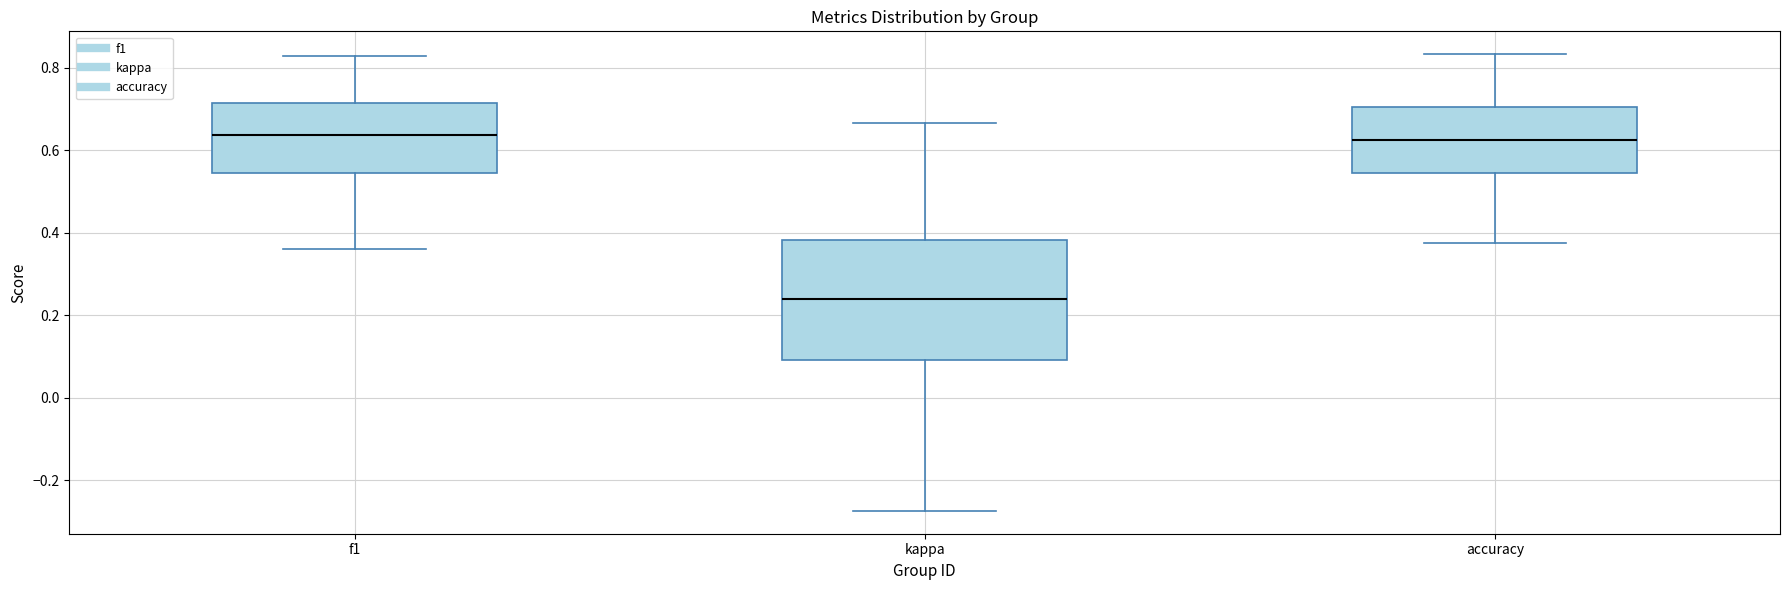

Reading left to right, transcribe this box plot: for each box, give where its median line is, the range the box spans, and where its two whiskers end, as read against the y-axis. The values are not printed on the chart, so give them approximately, as read against the axis.

f1: median 0.64, box 0.54 to 0.72, whiskers 0.36 to 0.82
kappa: median 0.24, box 0.10 to 0.38, whiskers -0.28 to 0.66
accuracy: median 0.62, box 0.54 to 0.70, whiskers 0.38 to 0.84